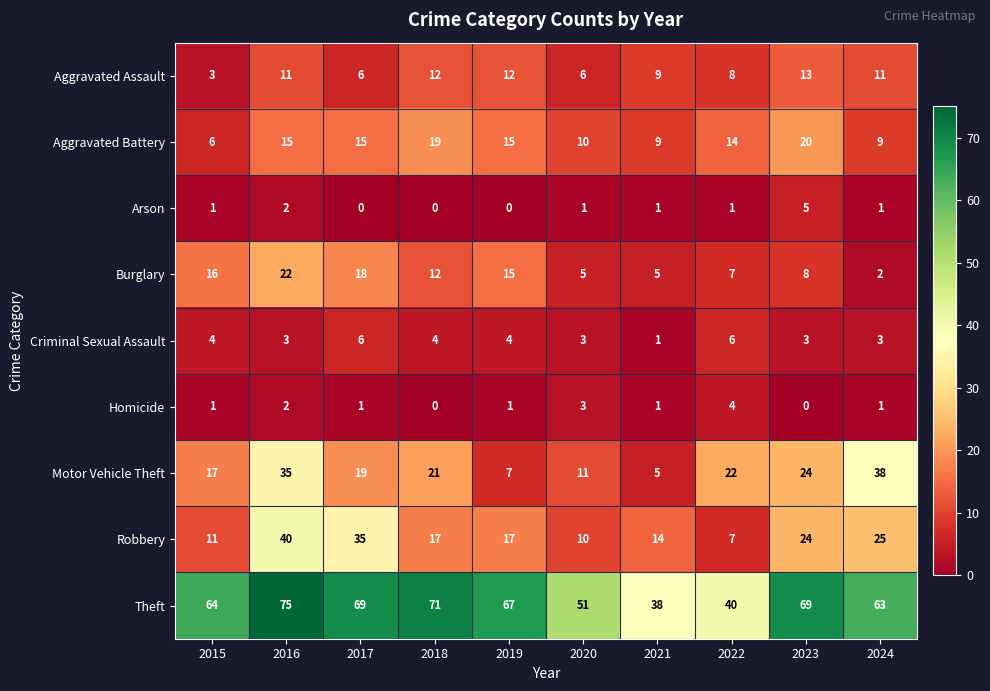

Which category has the highest value in the Arson series?

2023